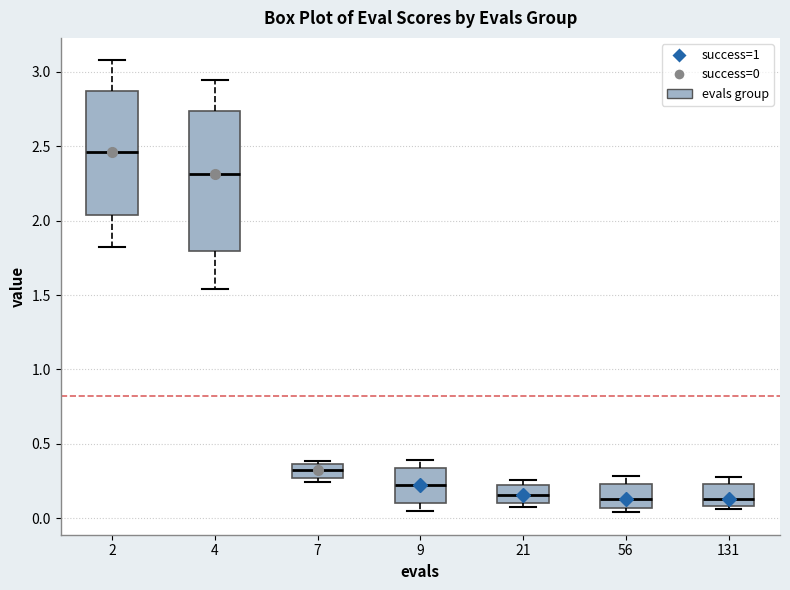

Comparing the boxes themselves (not the whiskers), which one is the tallest?

4